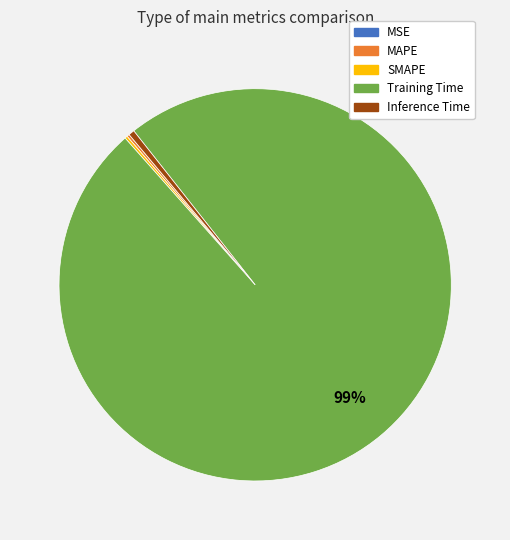

Is it true that Training Time is 99% of the pie?

True